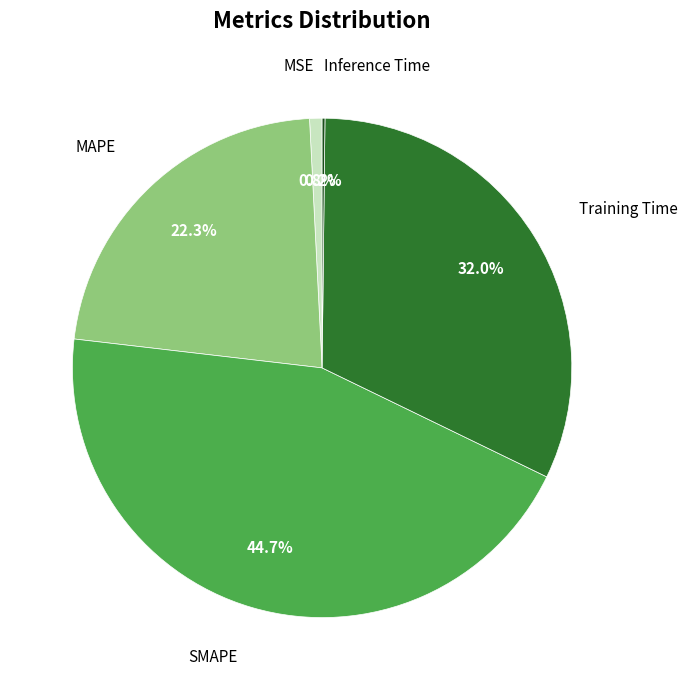

Is there any slice that represents more than half of the pie?

No